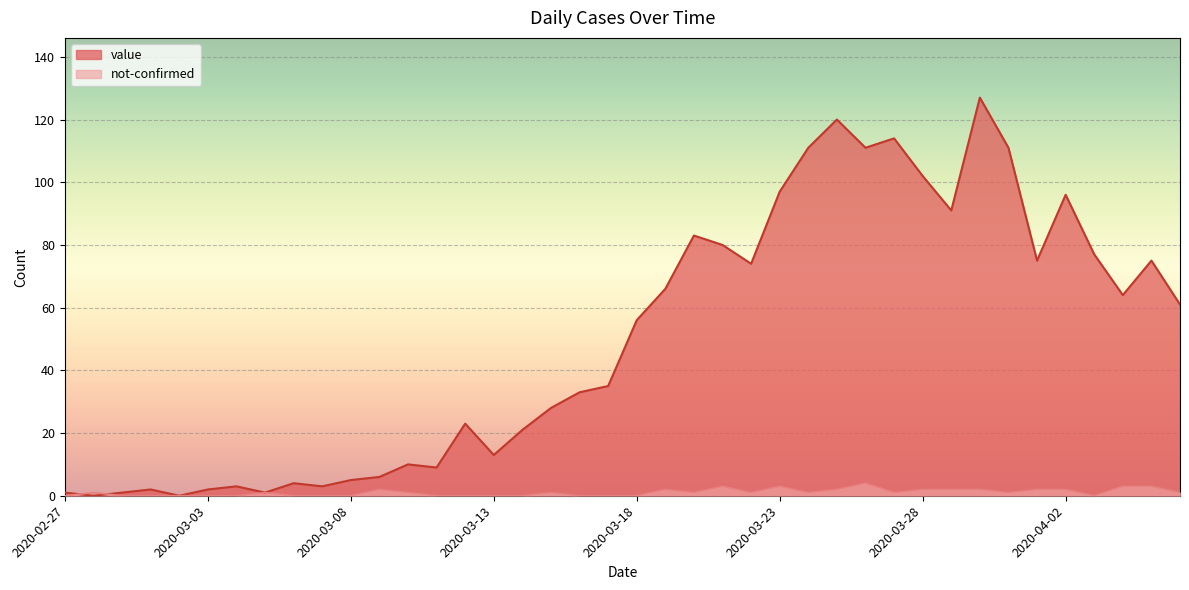

At which label is value closest to 63?

2020-04-04